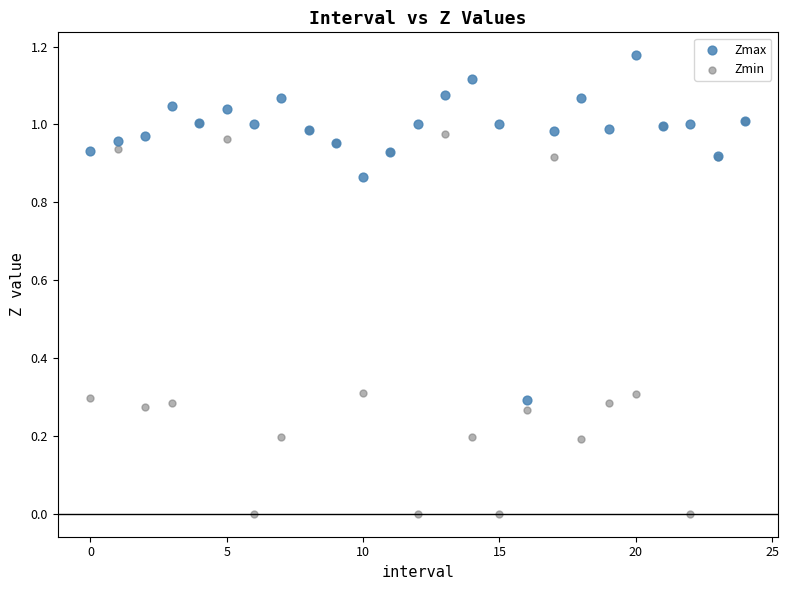

What are all the series names shown in the legend?

Zmax, Zmin